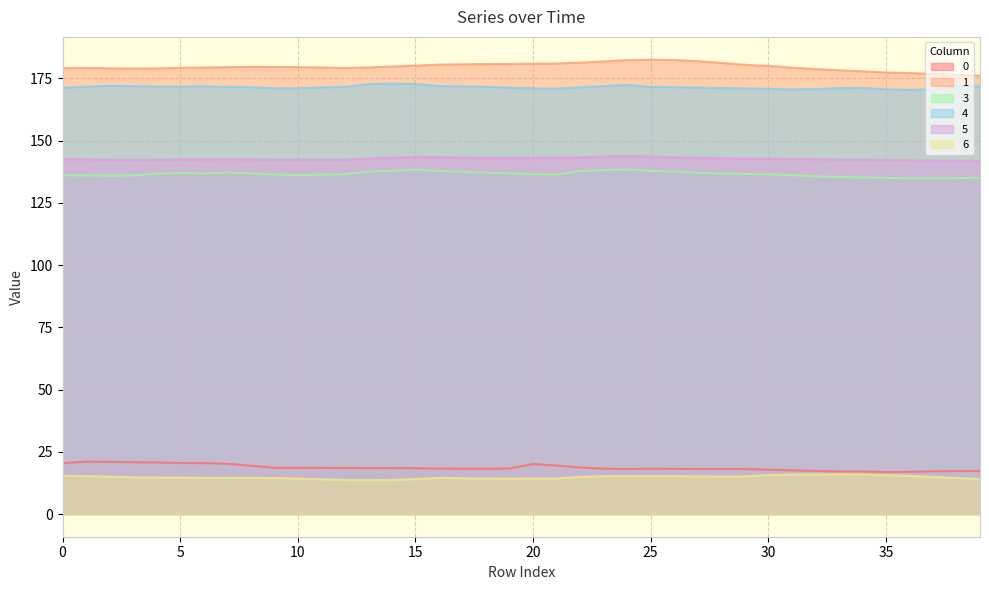

What is the value of the 1 point at the 35th from the left?

177.9